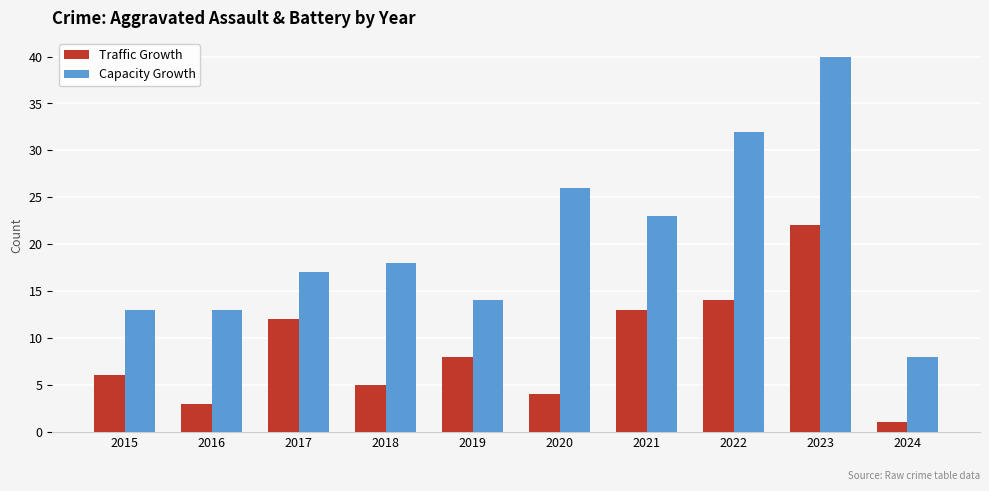

The value of Traffic Growth at 2022 is 4. True or false?

False